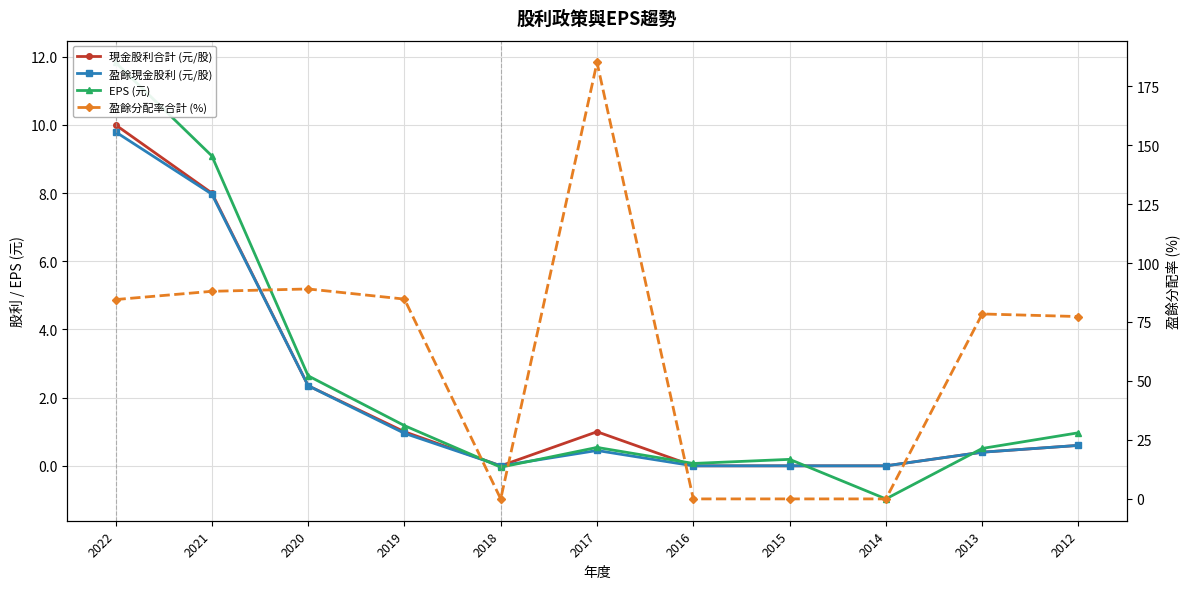

Which series has the largest total across all categories?

盈餘分配率合計 (%)